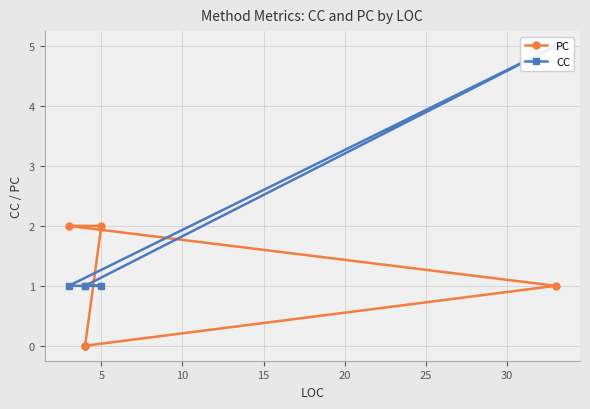

What is the difference between the maximum and minimum values in the PC series?

2